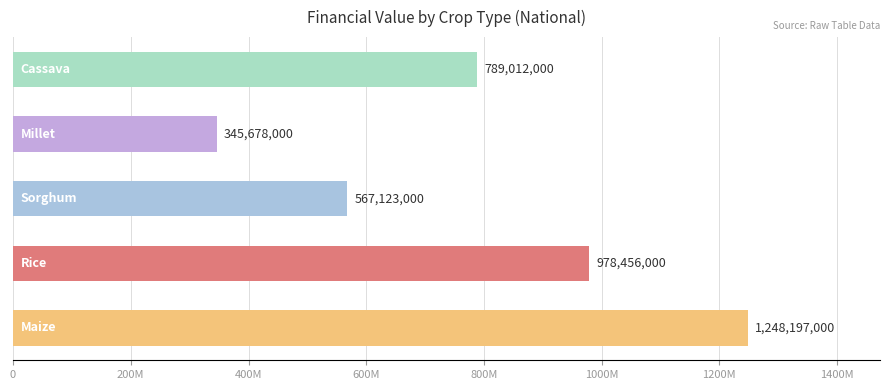

Does the chart contain any negative values?

No